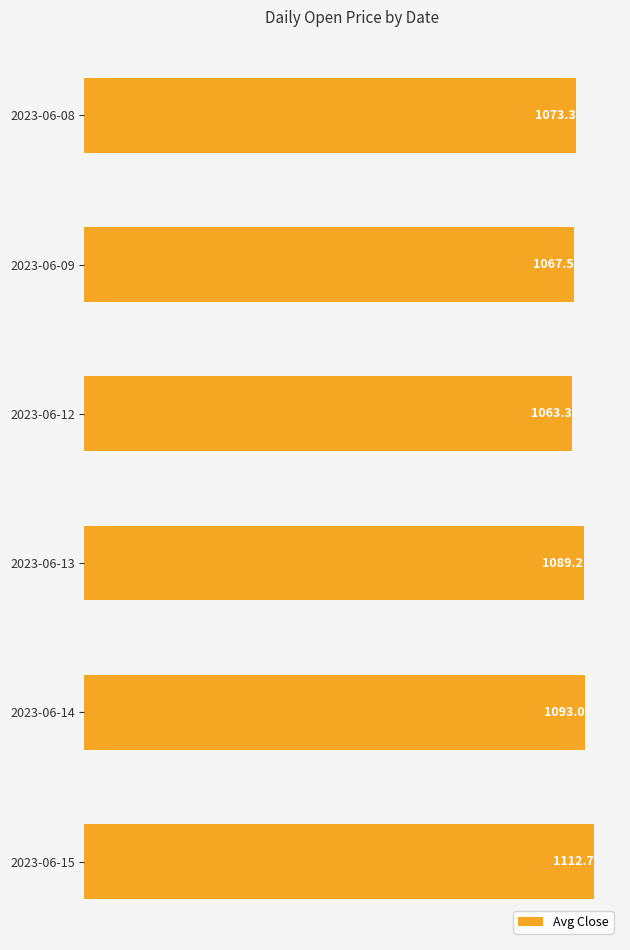

Where is the data nearest to the value 1087?

2023-06-13